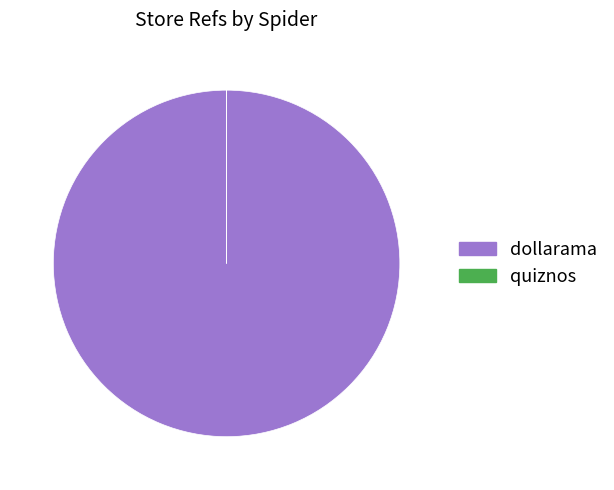

Which slice is the largest?

dollarama